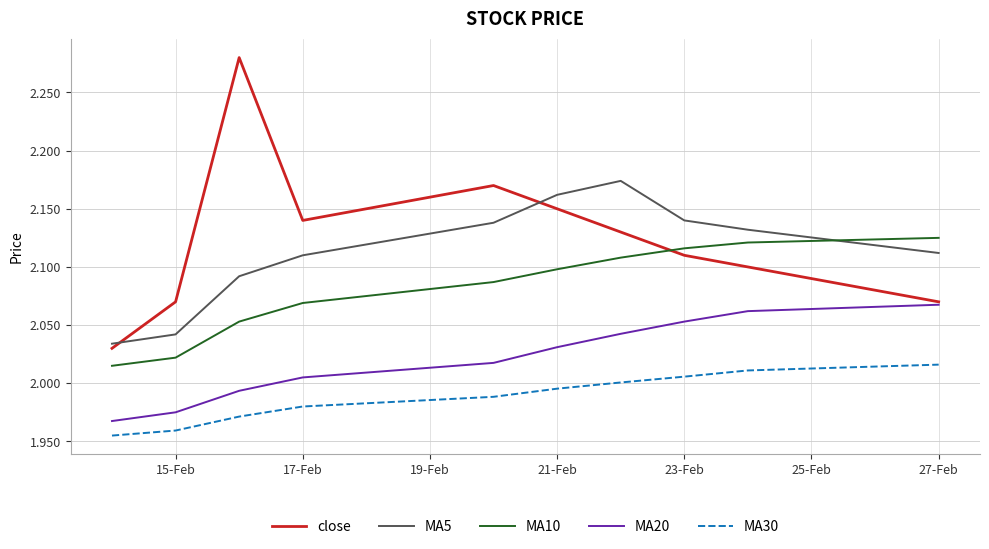

What are all the series names shown in the legend?

close, MA5, MA10, MA20, MA30